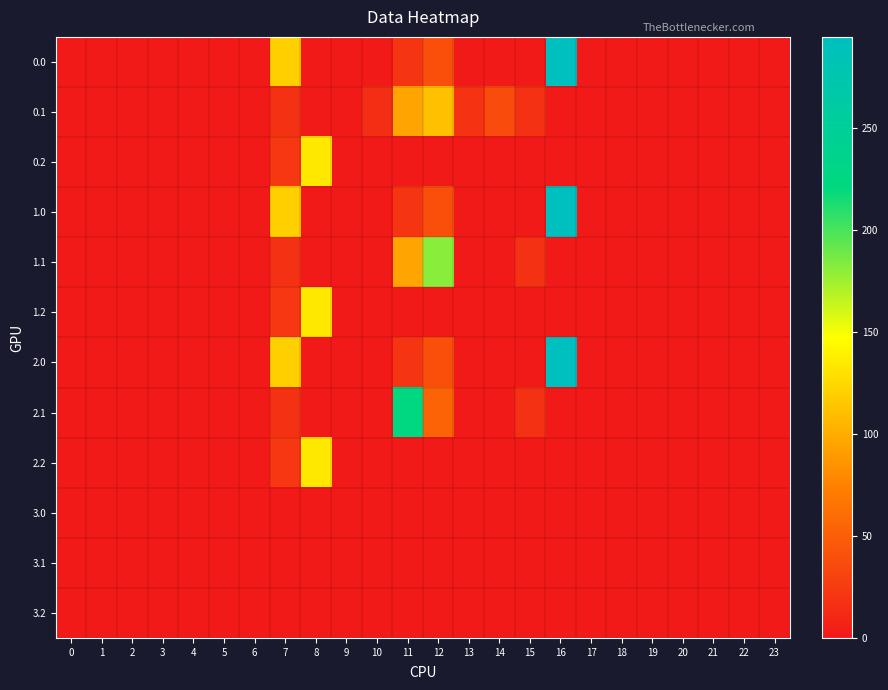

How many series are shown in this chart?

12